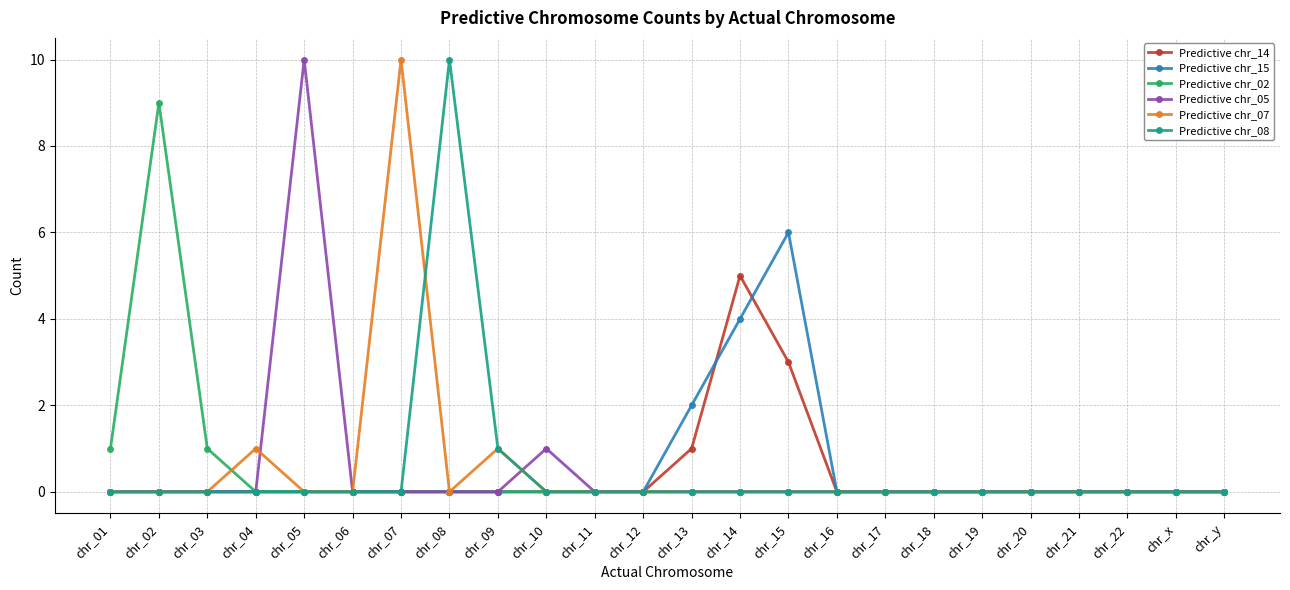

True or false: Predictive chr_07 has more than 2 interior local peaks.

True